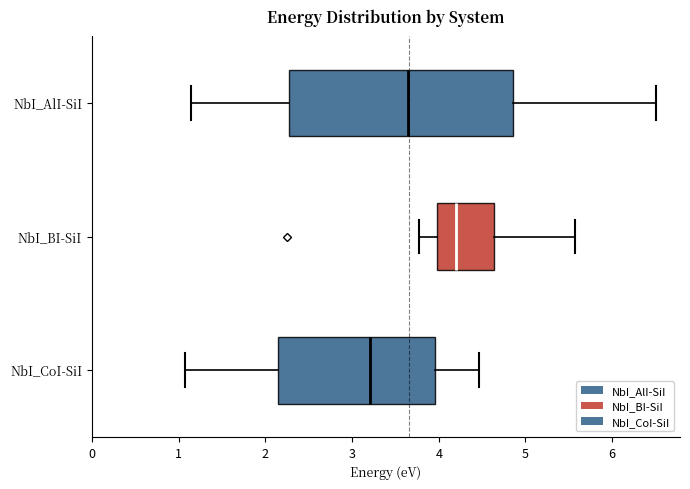

Where is the right edge of the box for NbI_AlI-SiI on the x-axis? The values are not printed on the chart, so give them approximately, as read against the axis.

4.9